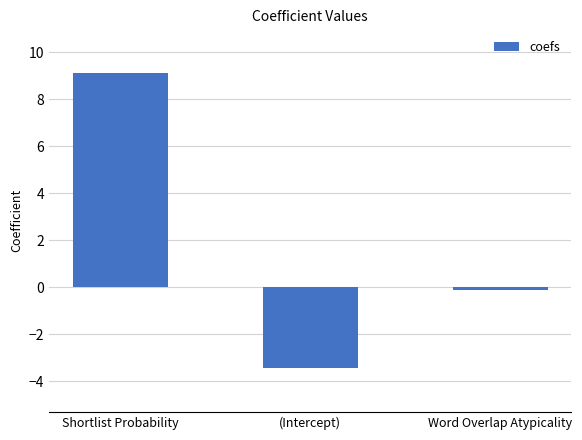

What is the label of the 2nd bar from the left?

(Intercept)